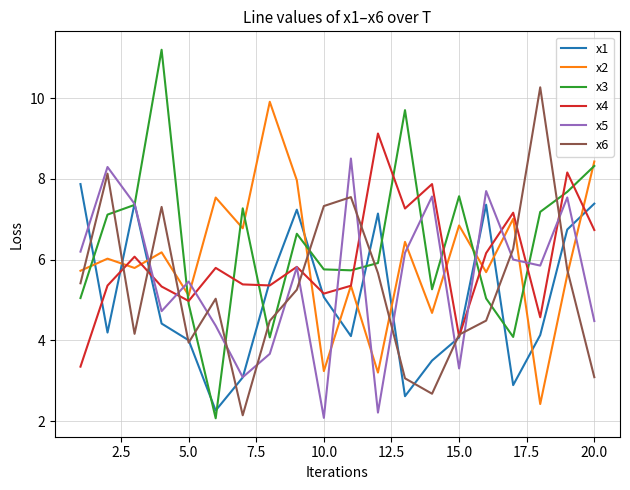

Which series has the largest range (max minus min)?

x3